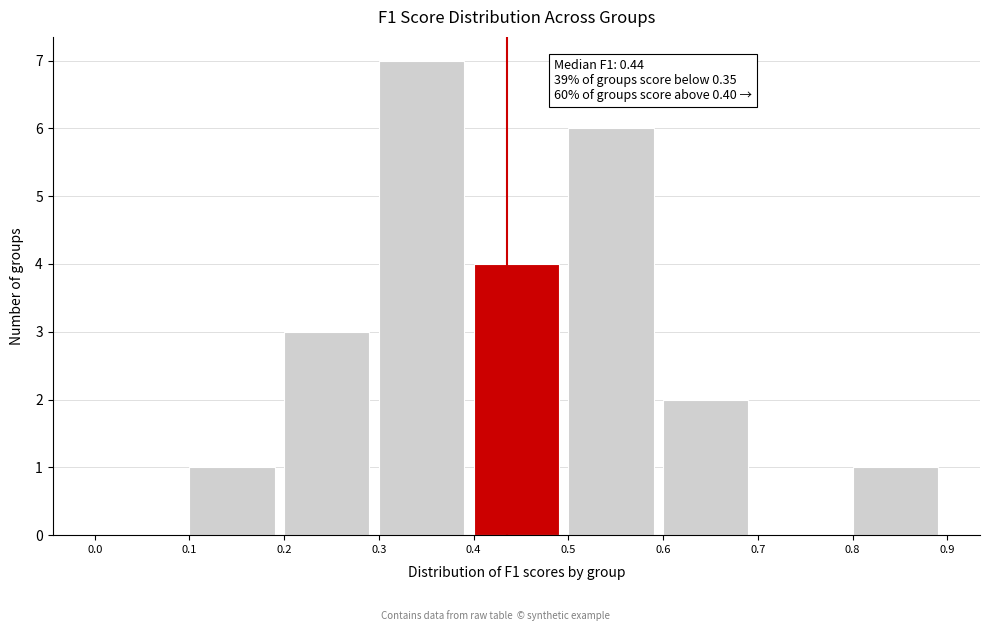

Which range on the x-axis has the tallest bar?

0.3 to 0.4